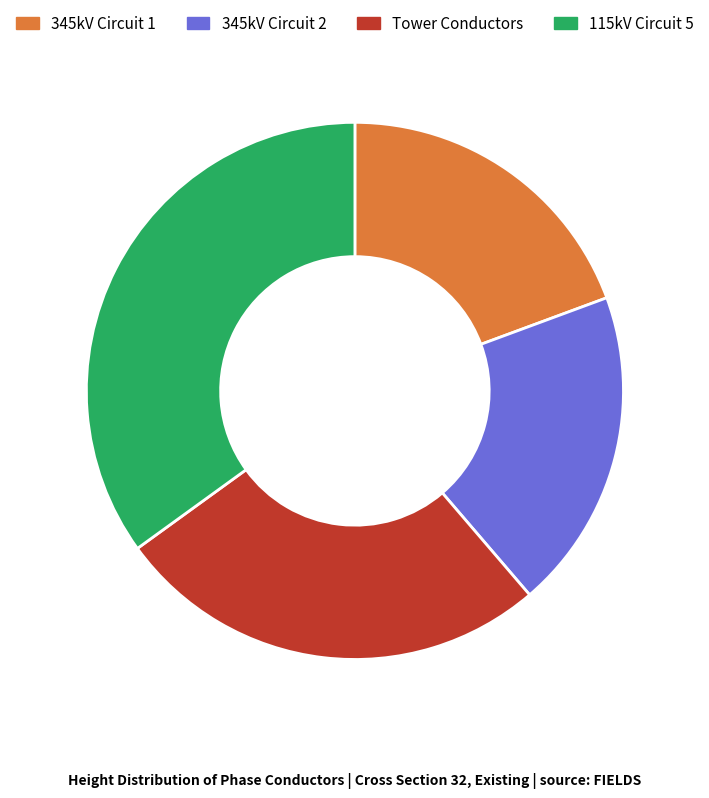

Which slice is the largest?

115kV Circuit 5